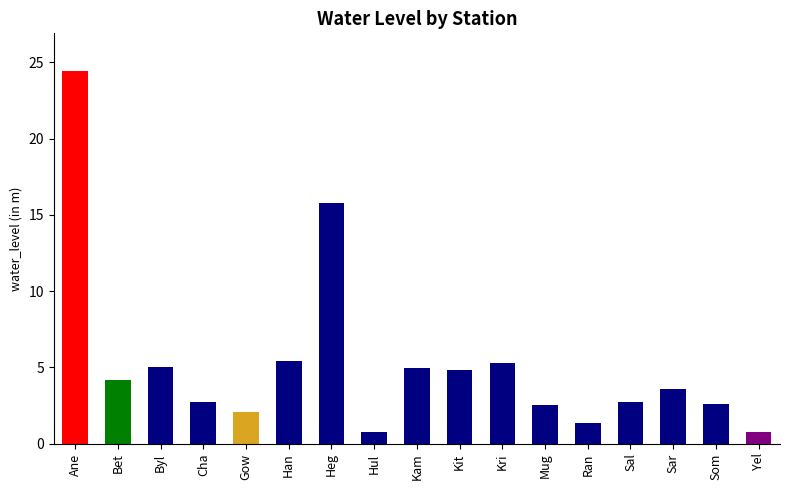

What is the sum of all values?

89.0